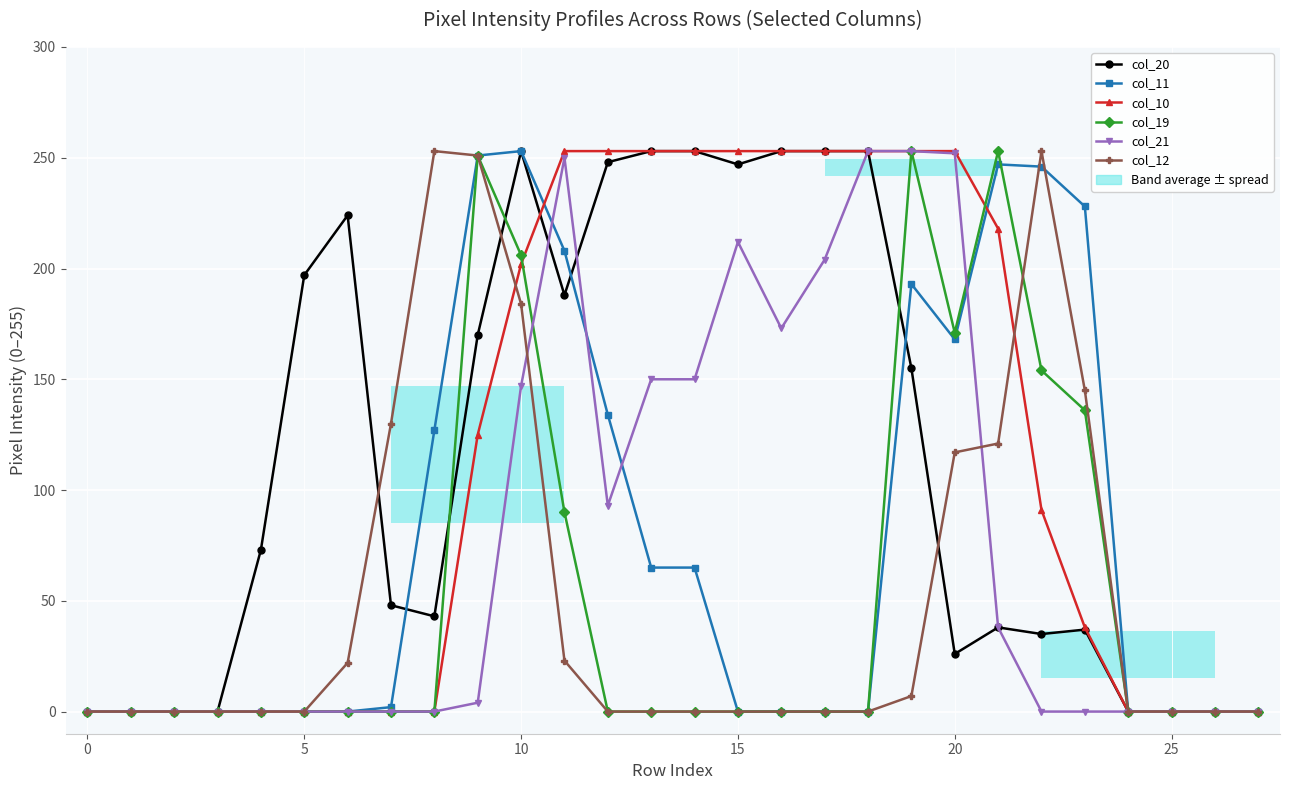

What is the label of the 13th point from the right?

15